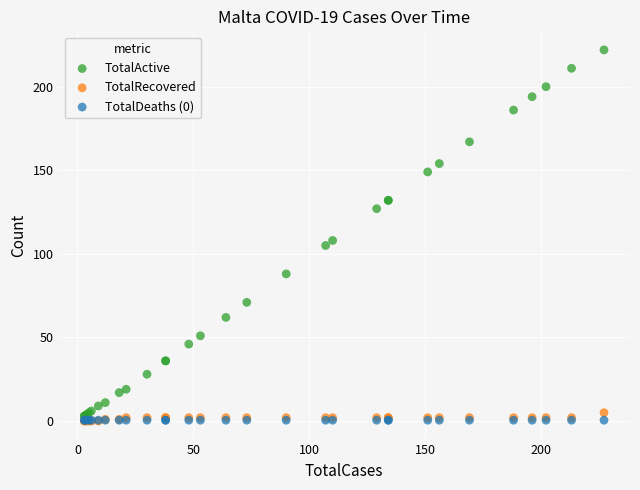

What are all the series names shown in the legend?

TotalActive, TotalRecovered, TotalDeaths (0)